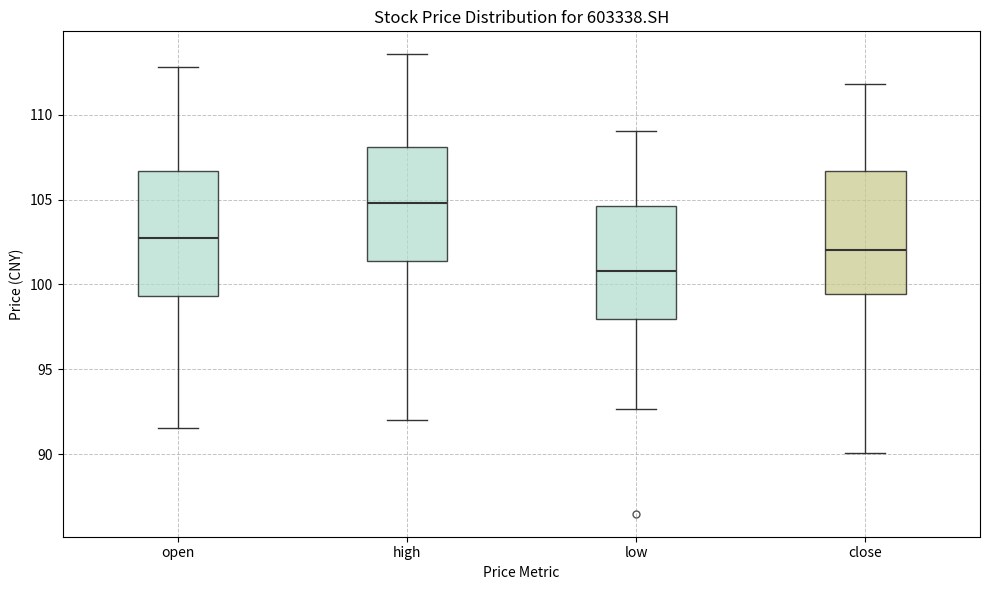

Which box's median line is the highest?

high